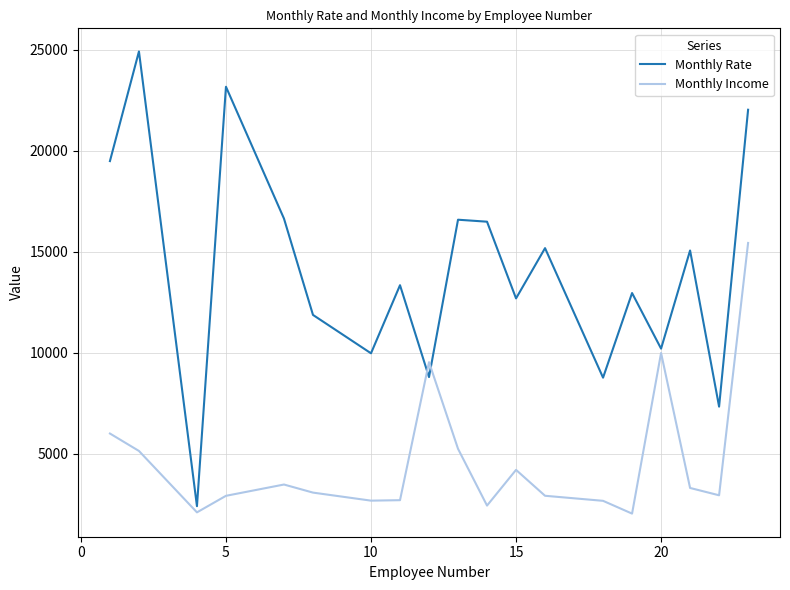

Is this an area chart (filled region under the line)?

No